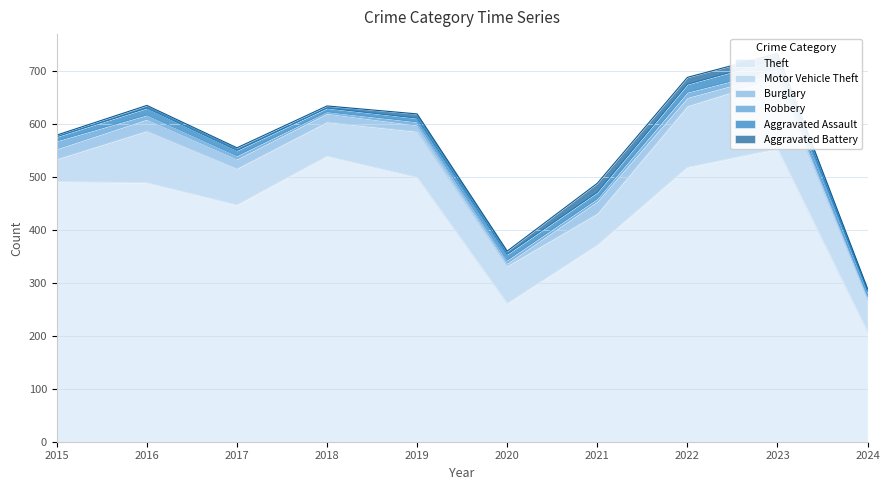

Which label corresponds to the smallest value in the chart?

2018